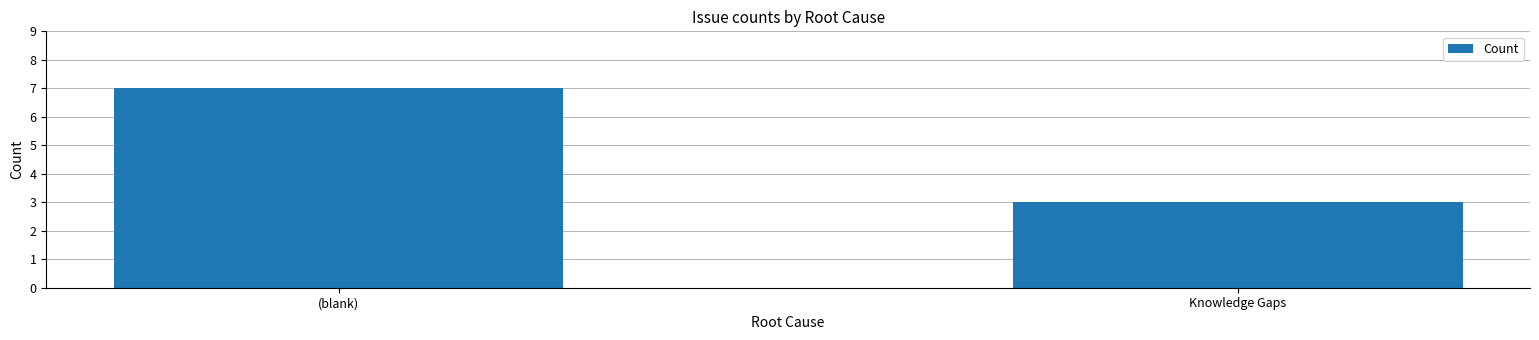

Read the value at Knowledge Gaps.

3